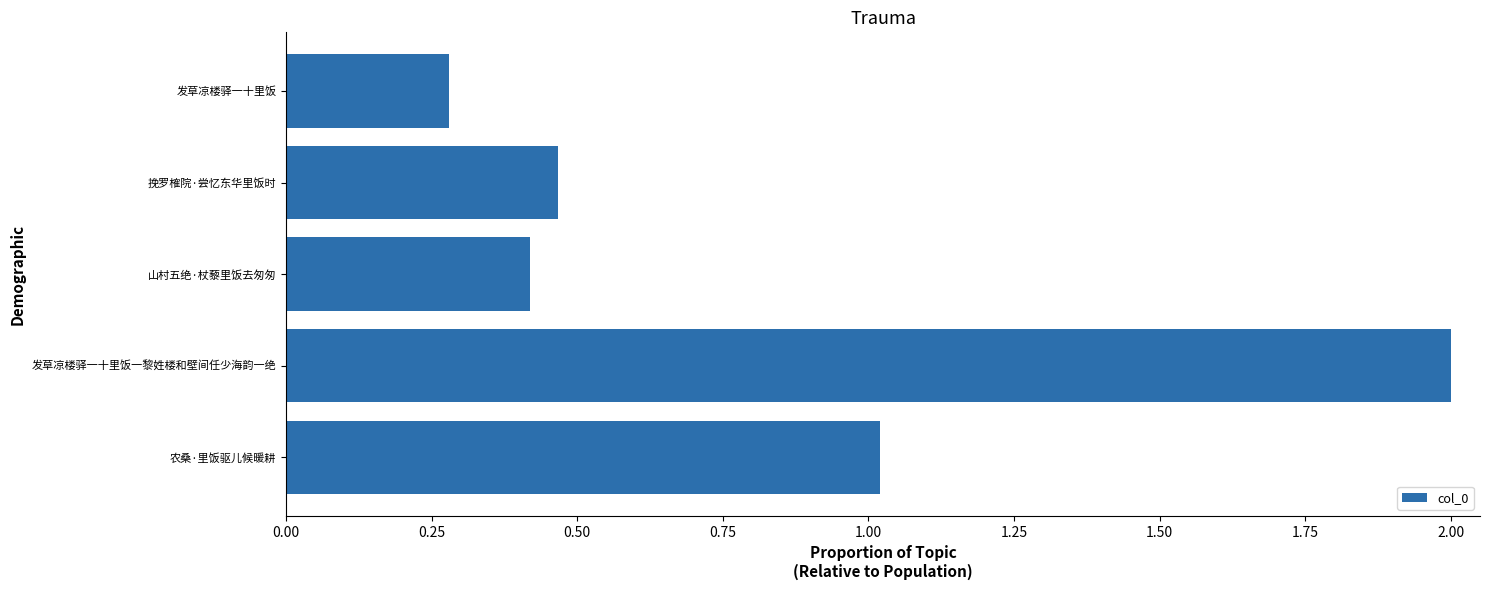

List the labels in order of value, largest first.

发草凉楼驿一十里饭一黎姓楼和壁间任少海韵一绝, 农桑·里饭驱儿候暖耕, 挽罗榷院·尝忆东华里饭时, 山村五绝·杖藜里饭去匆匆, 发草凉楼驿一十里饭